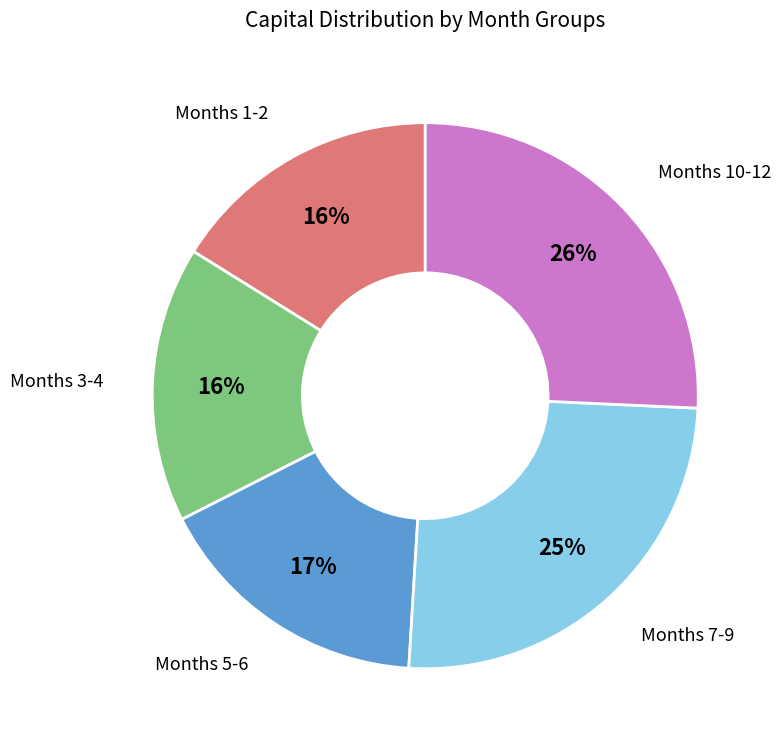

Is the sum of Months 10-12 and Months 7-9 greater than half?

Yes